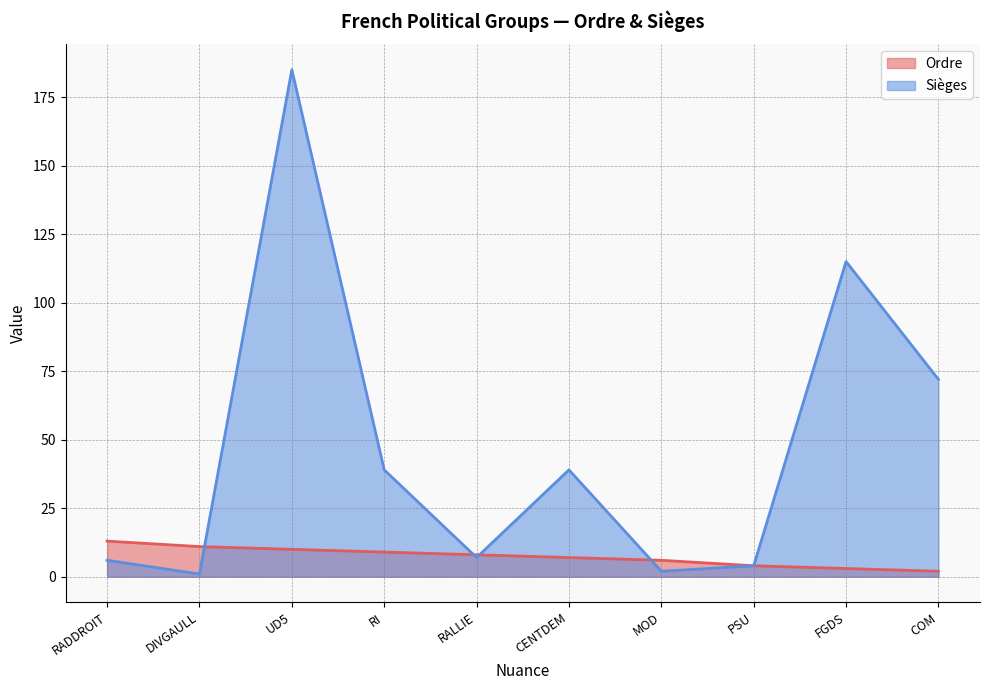

The value of Ordre at MOD is 6. True or false?

True